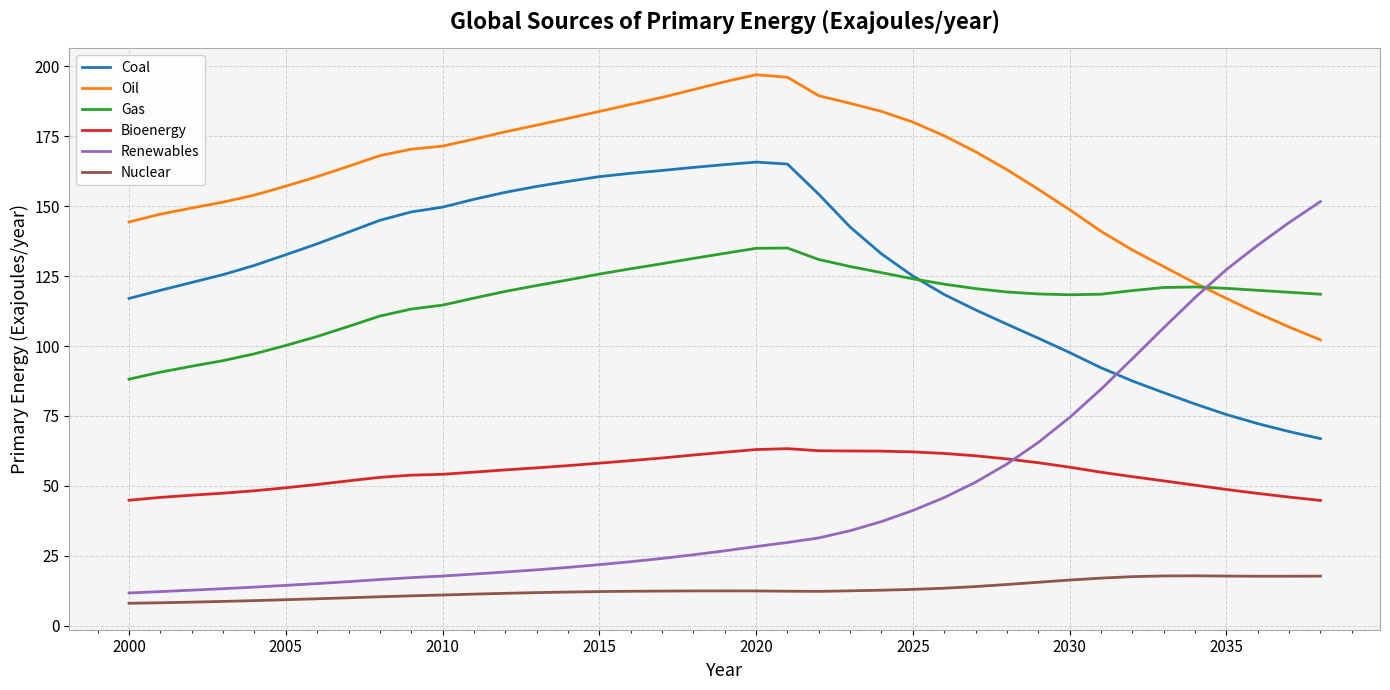

Which series has the largest total across all categories?

Oil